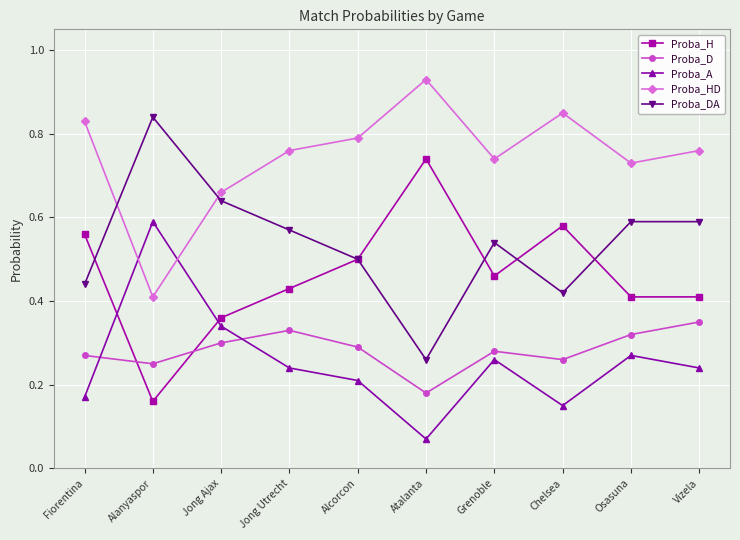

Which series has the largest total across all categories?

Proba_HD